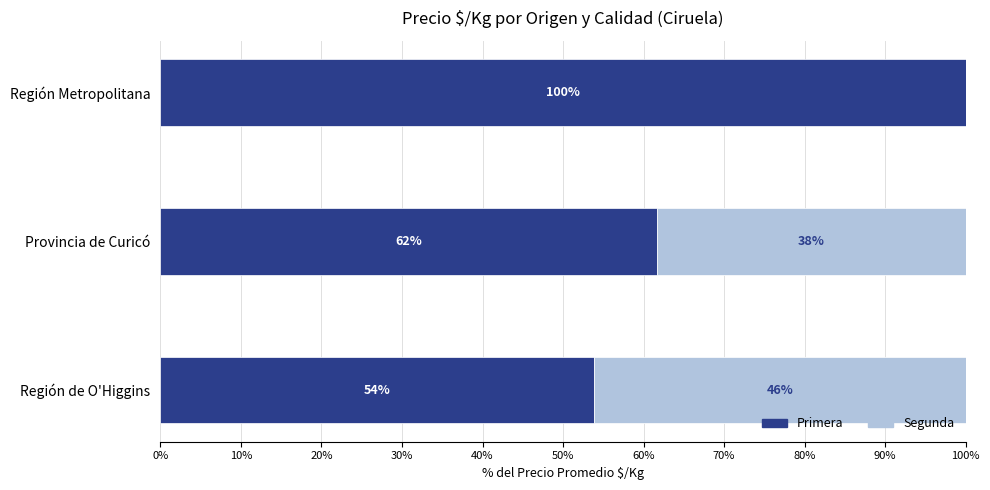

Is it true that Primera equals 86.7 at Provincia de Curicó?

False